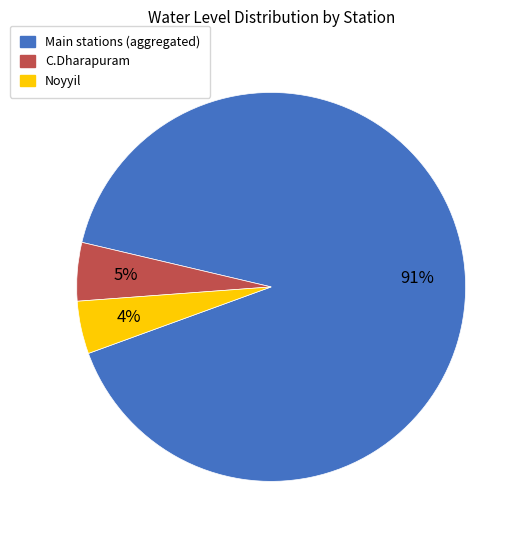

Is there a majority slice in this chart?

Yes